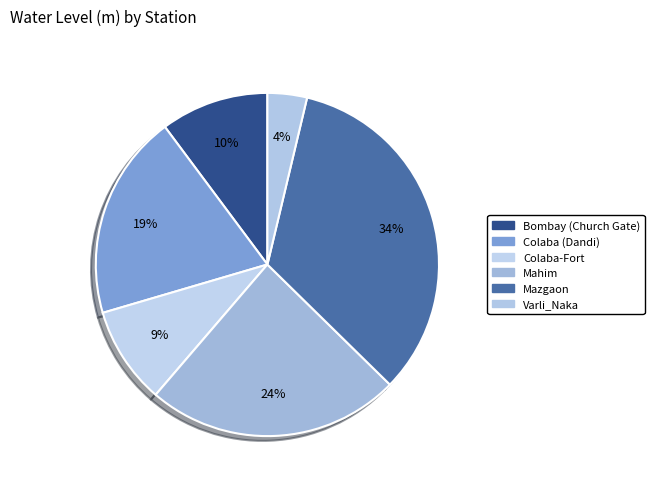

Count the number of slices in the pie.

6